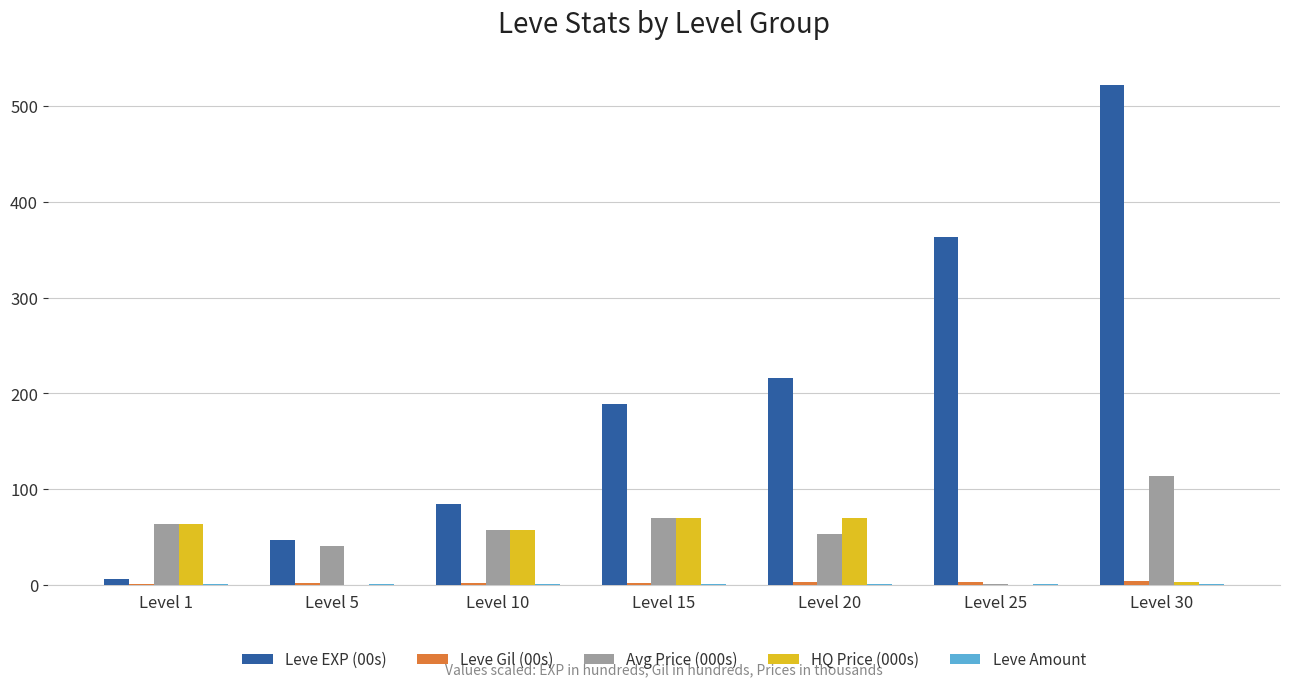

At which label does Avg Price (000s) reach its peak?

Level 30